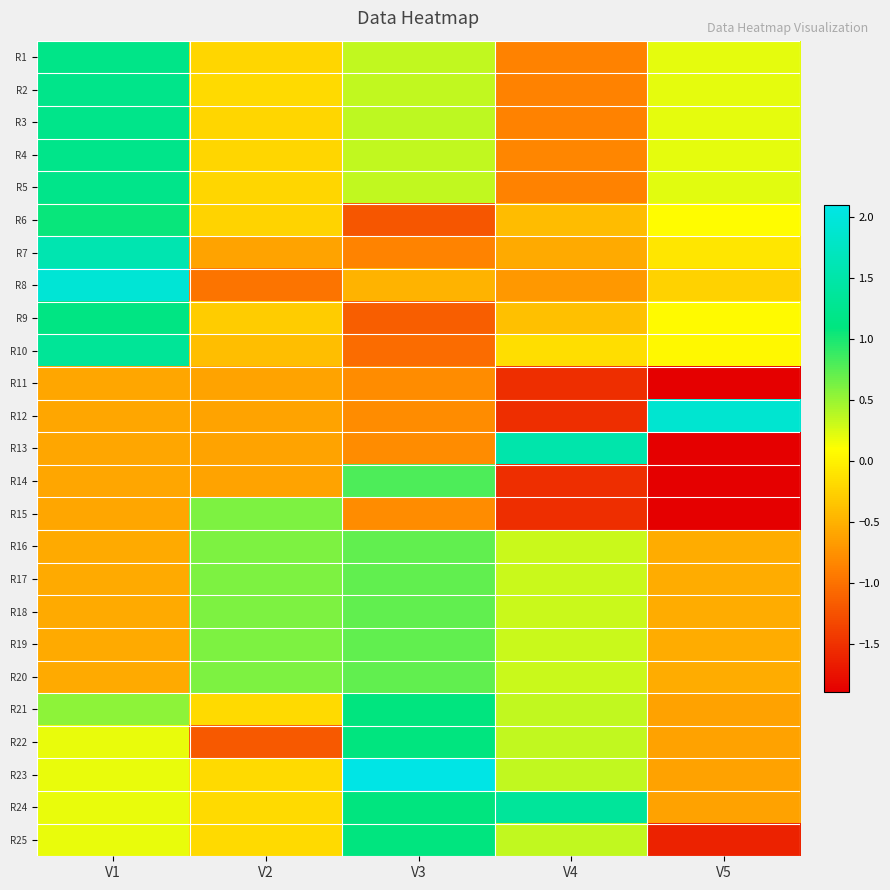

Reading right to left, extract all data points from this chart.

R1: V5=0.2	V4=-0.9	V3=0.3	V2=-0.2	V1=1.2
R2: V5=0.2	V4=-0.9	V3=0.3	V2=-0.2	V1=1.2
R3: V5=0.2	V4=-0.9	V3=0.4	V2=-0.2	V1=1.2
R4: V5=0.2	V4=-0.8	V3=0.3	V2=-0.2	V1=1.2
R5: V5=0.2	V4=-0.9	V3=0.3	V2=-0.2	V1=1.2
R6: V5=0.1	V4=-0.4	V3=-1.2	V2=-0.2	V1=1.1
R7: V5=-0.1	V4=-0.6	V3=-0.8	V2=-0.6	V1=1.6
R8: V5=-0.3	V4=-0.7	V3=-0.5	V2=-1.0	V1=1.9
R9: V5=0.1	V4=-0.4	V3=-1.1	V2=-0.3	V1=1.1
R10: V5=0.1	V4=-0.2	V3=-1.0	V2=-0.4	V1=1.3
R11: V5=-1.9	V4=-1.5	V3=-0.8	V2=-0.6	V1=-0.6
R12: V5=1.9	V4=-1.5	V3=-0.8	V2=-0.6	V1=-0.6
R13: V5=-1.9	V4=1.5	V3=-0.8	V2=-0.6	V1=-0.6
R14: V5=-1.9	V4=-1.5	V3=0.8	V2=-0.6	V1=-0.6
R15: V5=-1.9	V4=-1.5	V3=-0.8	V2=0.6	V1=-0.6
R16: V5=-0.5	V4=0.3	V3=0.7	V2=0.6	V1=-0.6
R17: V5=-0.5	V4=0.3	V3=0.7	V2=0.6	V1=-0.6
R18: V5=-0.5	V4=0.3	V3=0.7	V2=0.6	V1=-0.6
R19: V5=-0.5	V4=0.3	V3=0.7	V2=0.6	V1=-0.6
R20: V5=-0.5	V4=0.3	V3=0.7	V2=0.6	V1=-0.6
R21: V5=-0.6	V4=0.4	V3=1.1	V2=-0.2	V1=0.5
R22: V5=-0.6	V4=0.4	V3=1.1	V2=-1.2	V1=0.2
R23: V5=-0.6	V4=0.4	V3=2.1	V2=-0.2	V1=0.2
R24: V5=-0.6	V4=1.4	V3=1.1	V2=-0.2	V1=0.2
R25: V5=-1.6	V4=0.4	V3=1.1	V2=-0.2	V1=0.2